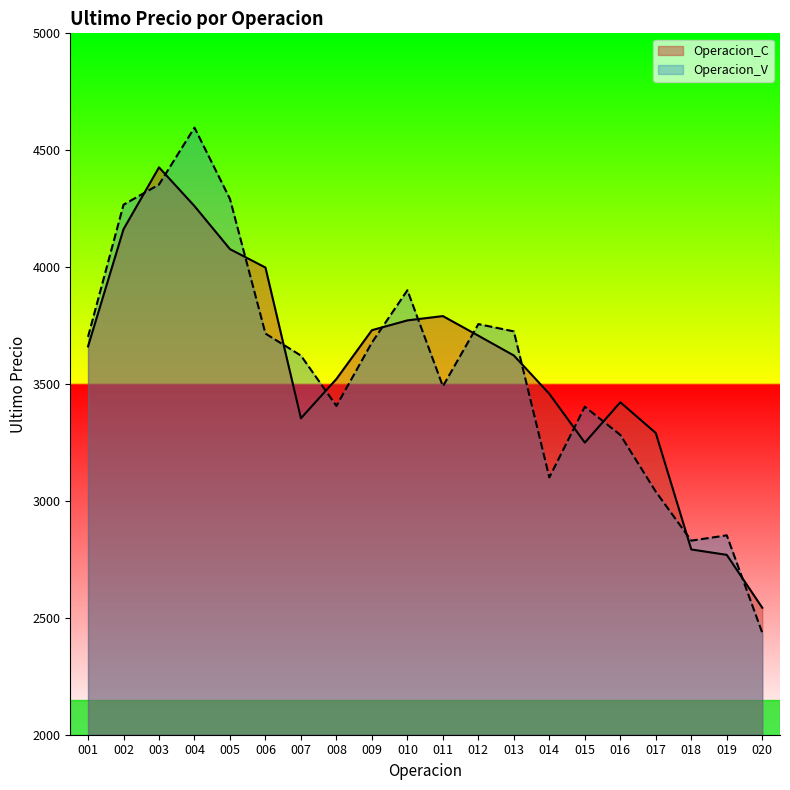

What is the spread (max minus min) of values at 004?

335.7